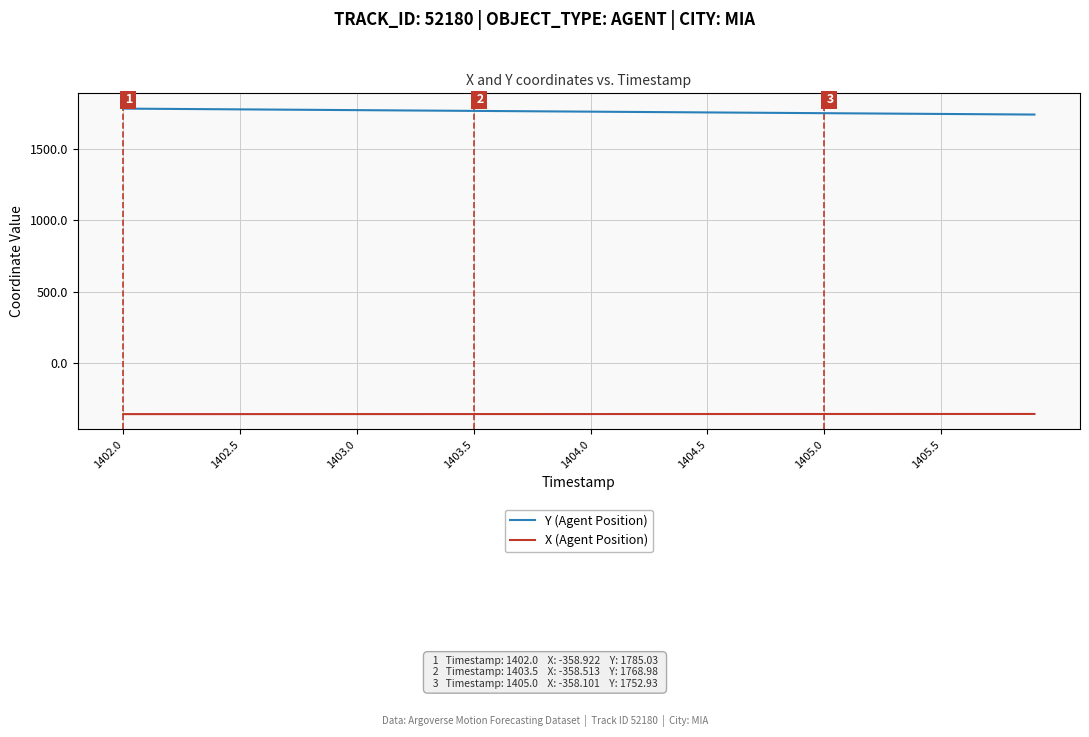

Which series has the largest total across all categories?

Y (Agent Position)